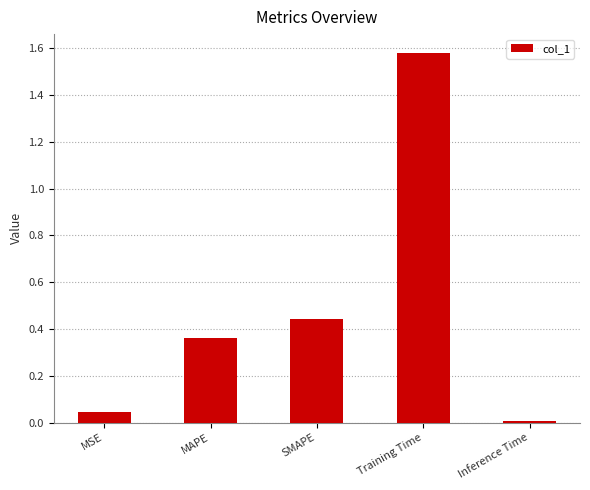

What is the sum of all values?

2.4